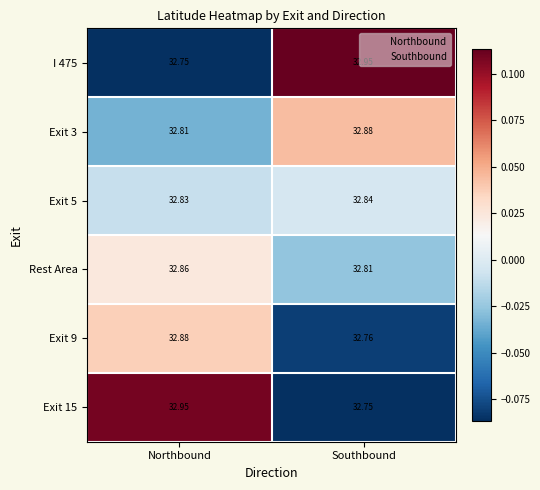

At which label does Exit 9 reach its peak?

Northbound